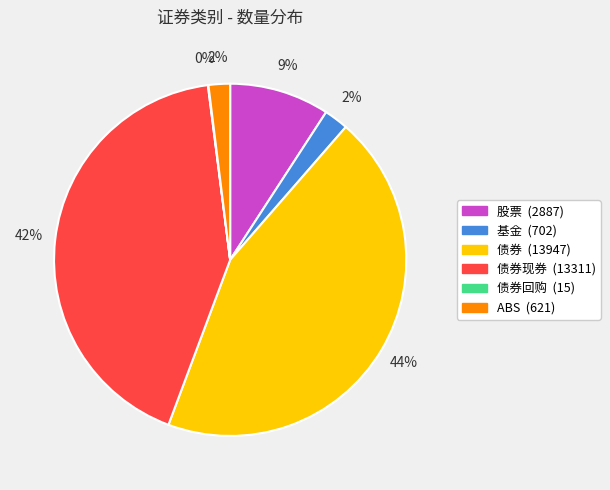

Is there any slice that represents more than half of the pie?

No